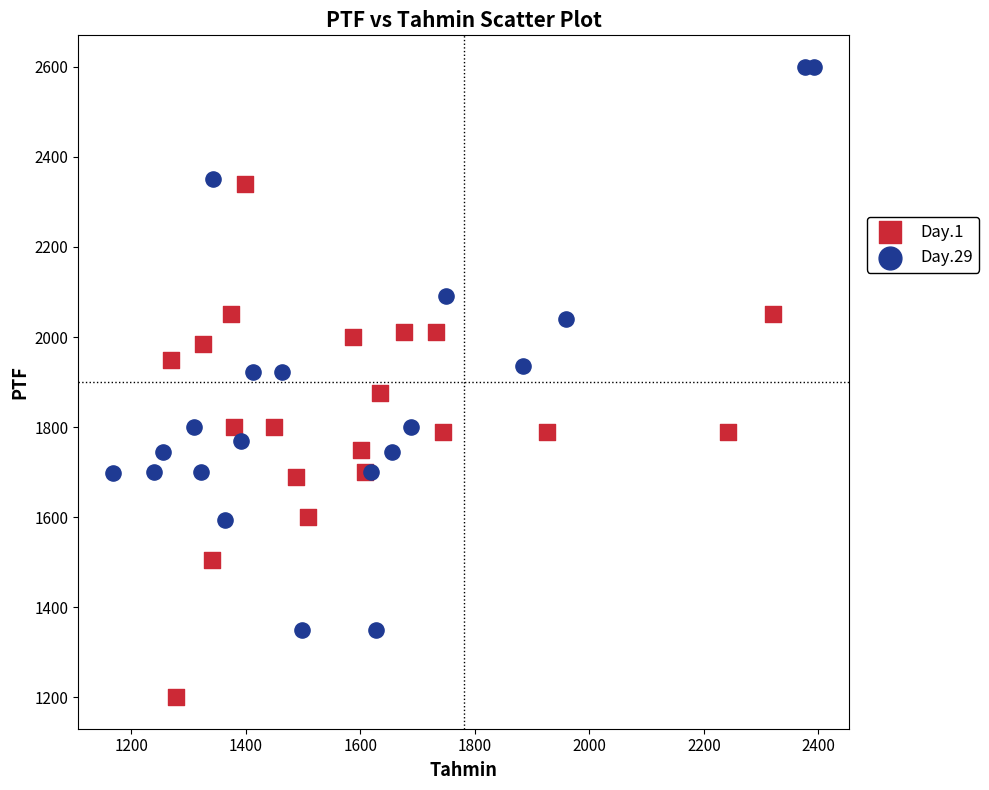

Which series contains the highest Y value?

Day.29